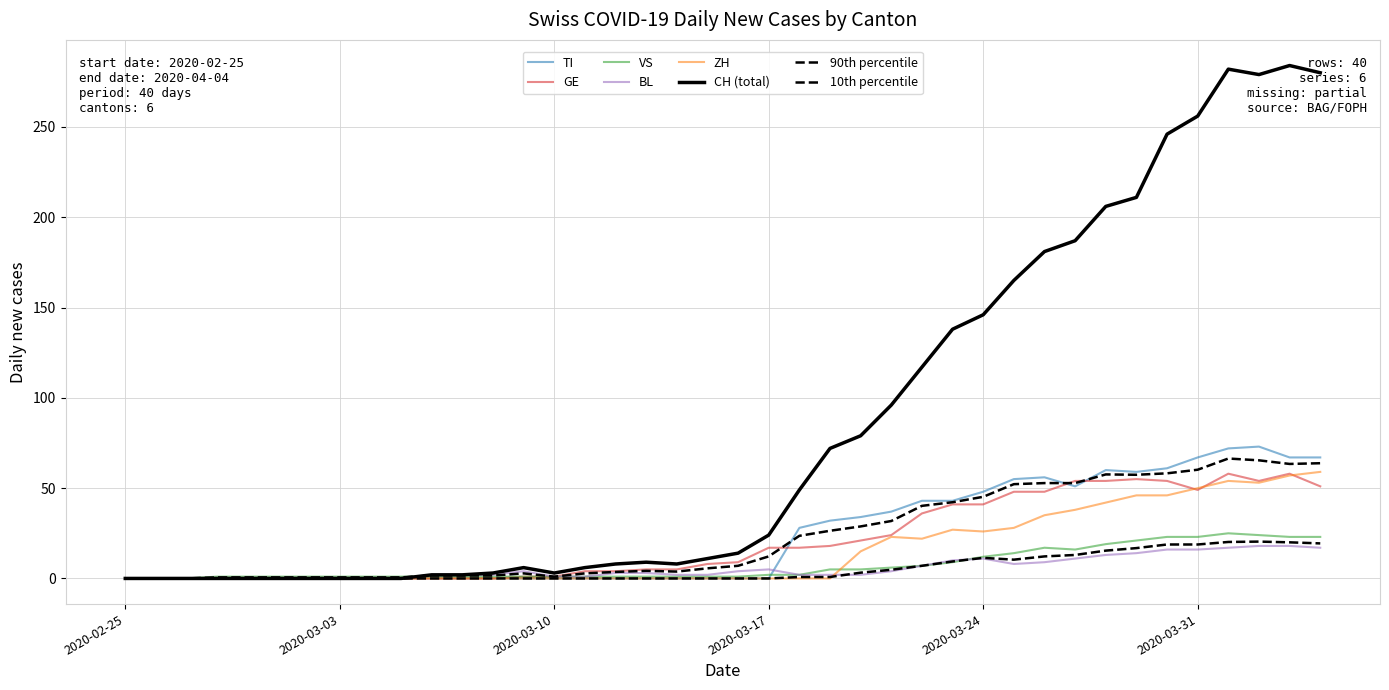

Does the chart display data point markers on the line(s)?

No